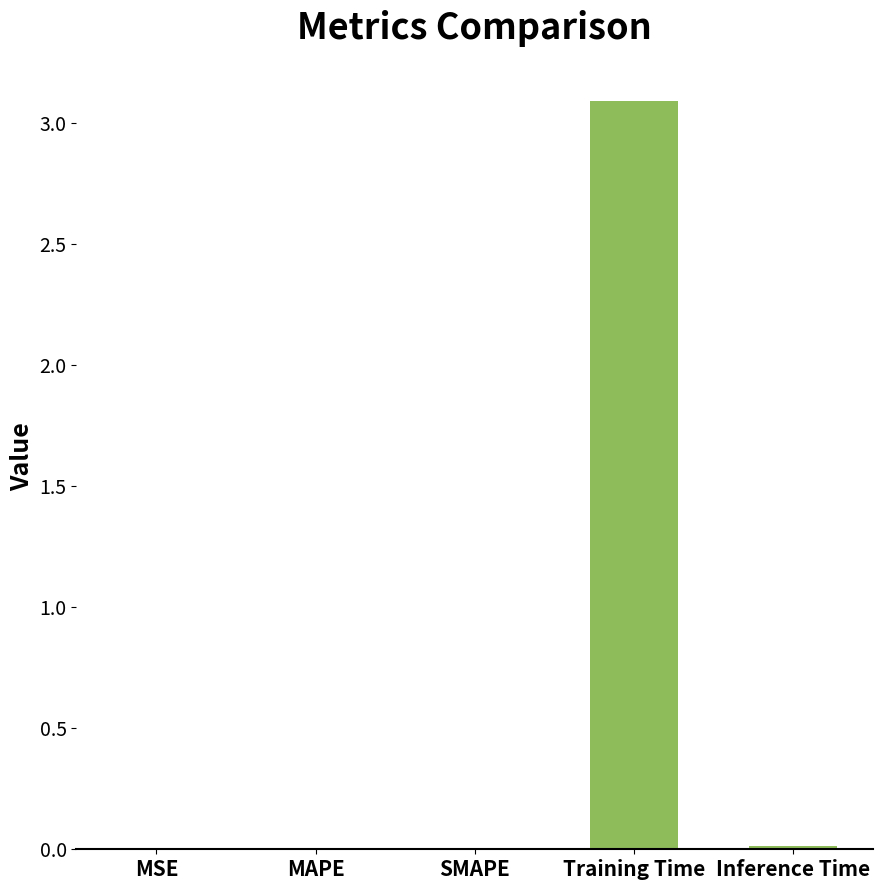

What is the greatest value displayed?

3.1